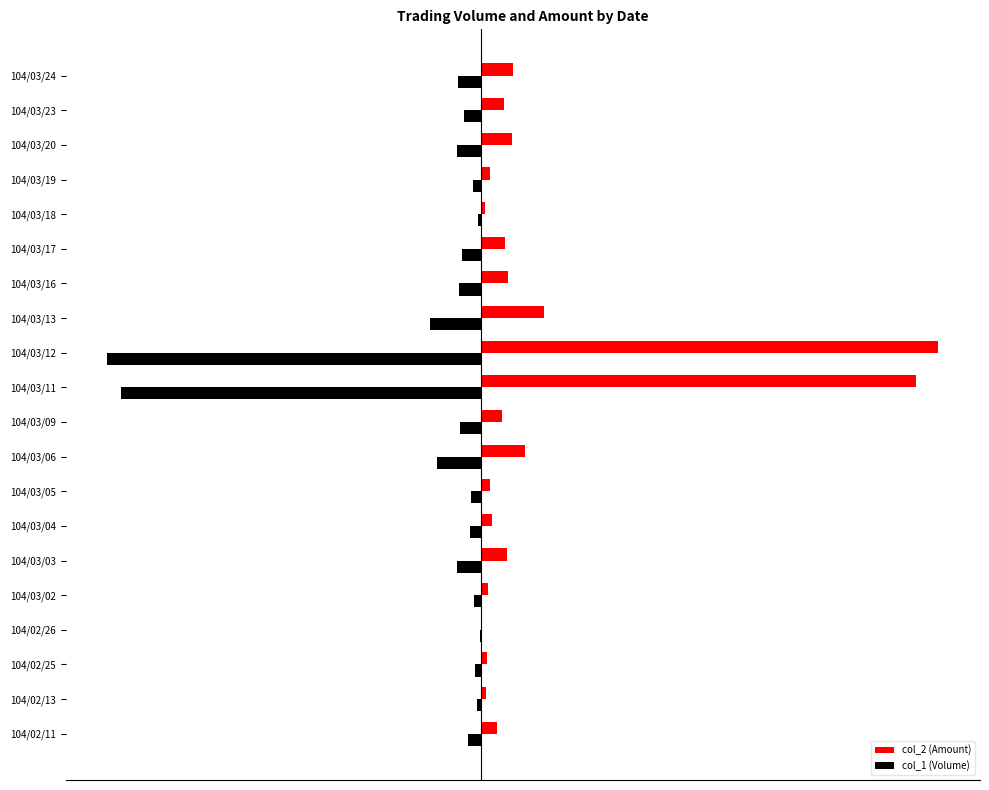

What is the smallest value displayed?

-8.2